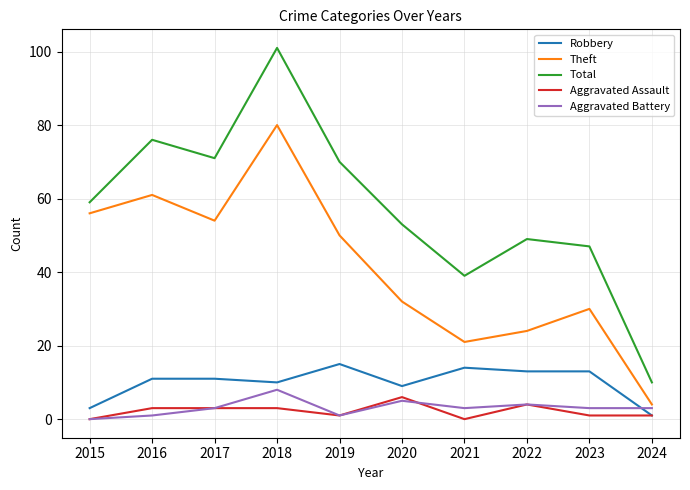

What is the total value across all series at 2015?

118